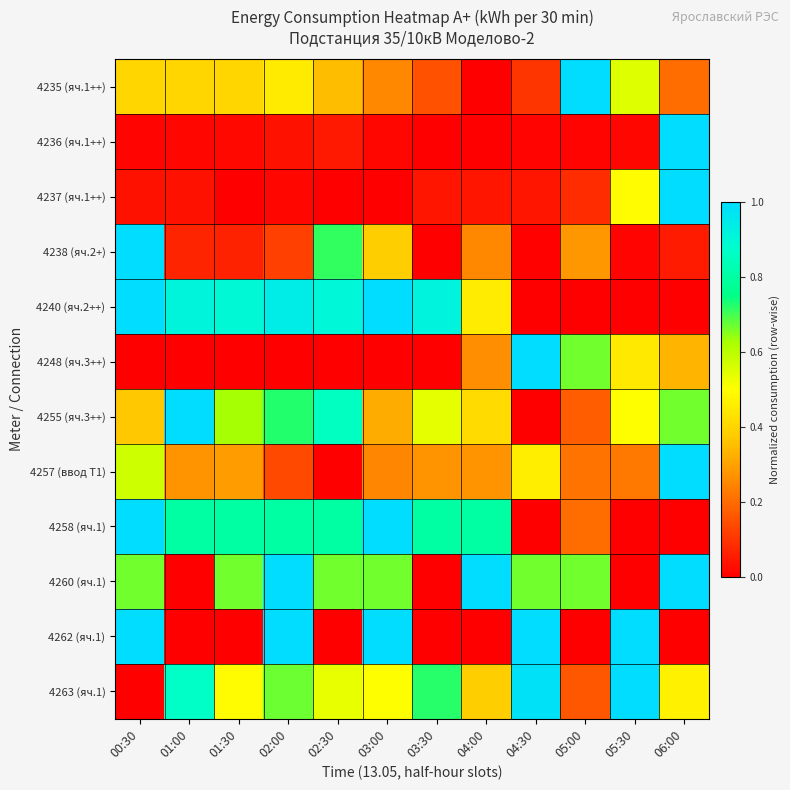

Between 04:30 and 06:00, which is larger?

06:00